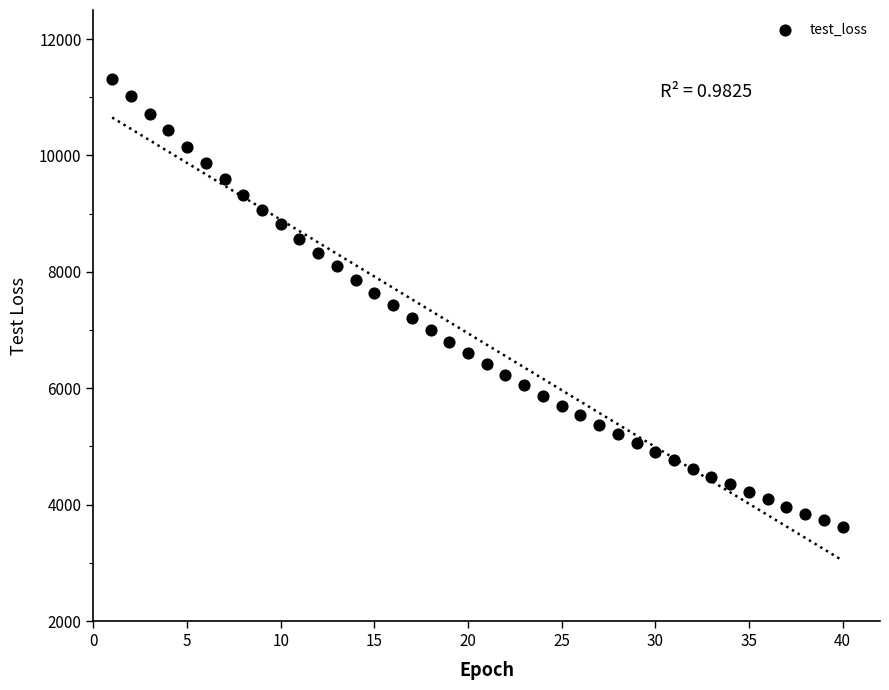

What is the range of X values (max minus min)?

39.0